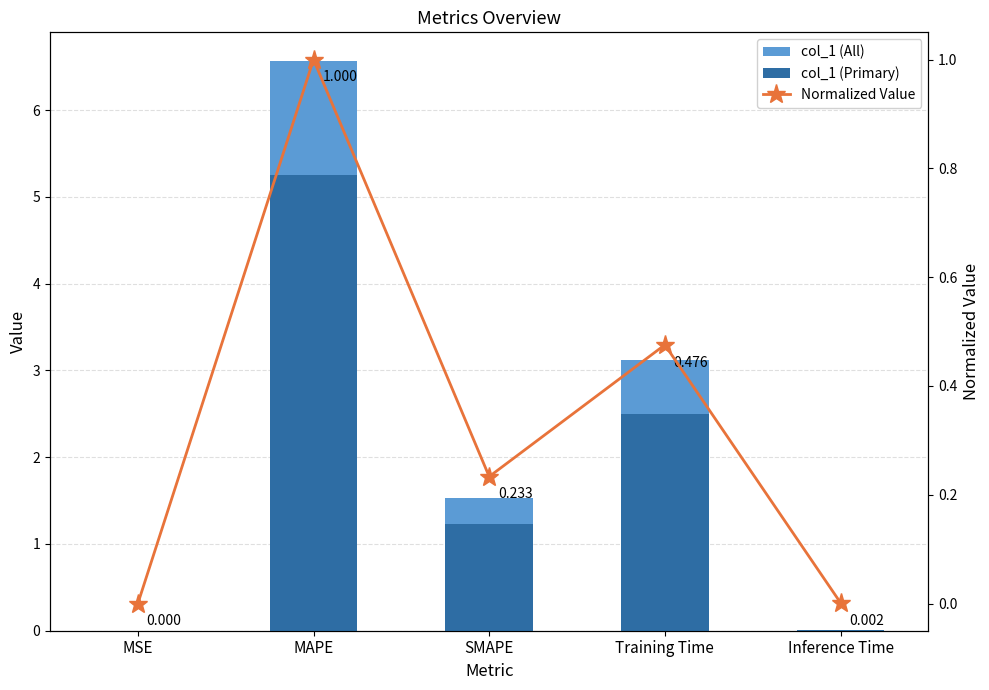

The col_1 (All) series shows 0.0 at MSE. True or false?

True